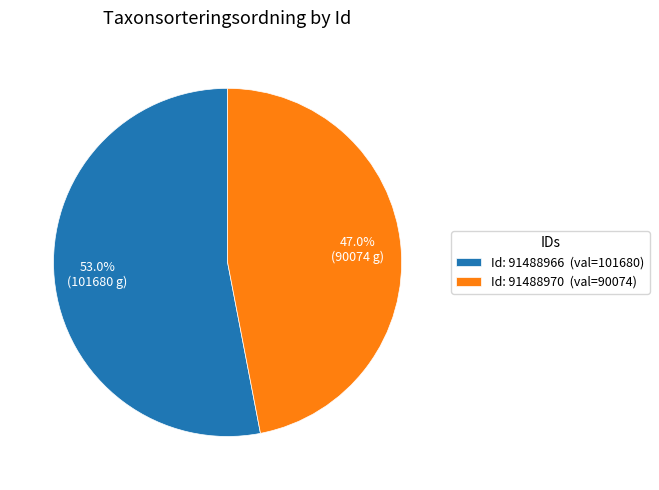

Which slice represents more than half of the pie?

Id: 91488966 (val=101680)